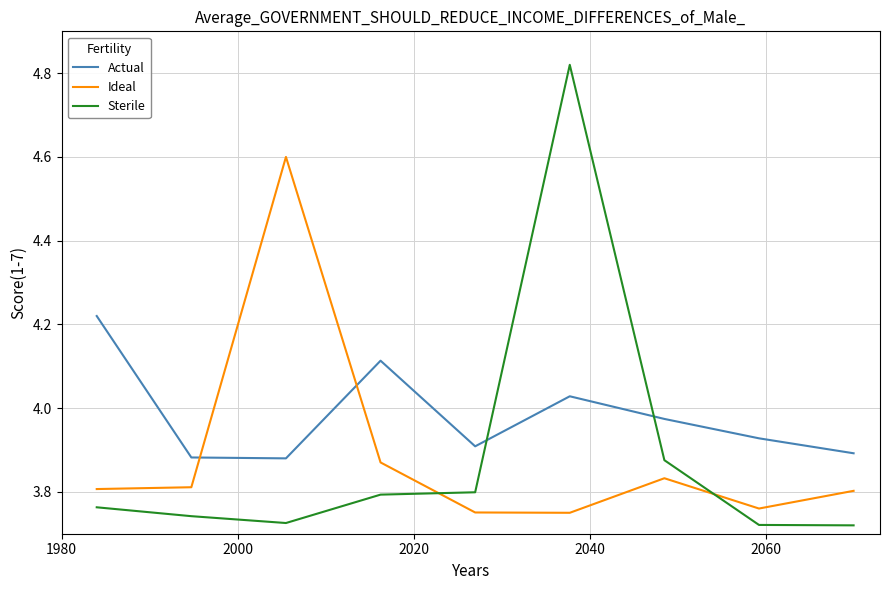

Which series has the widest spread of values?

Sterile